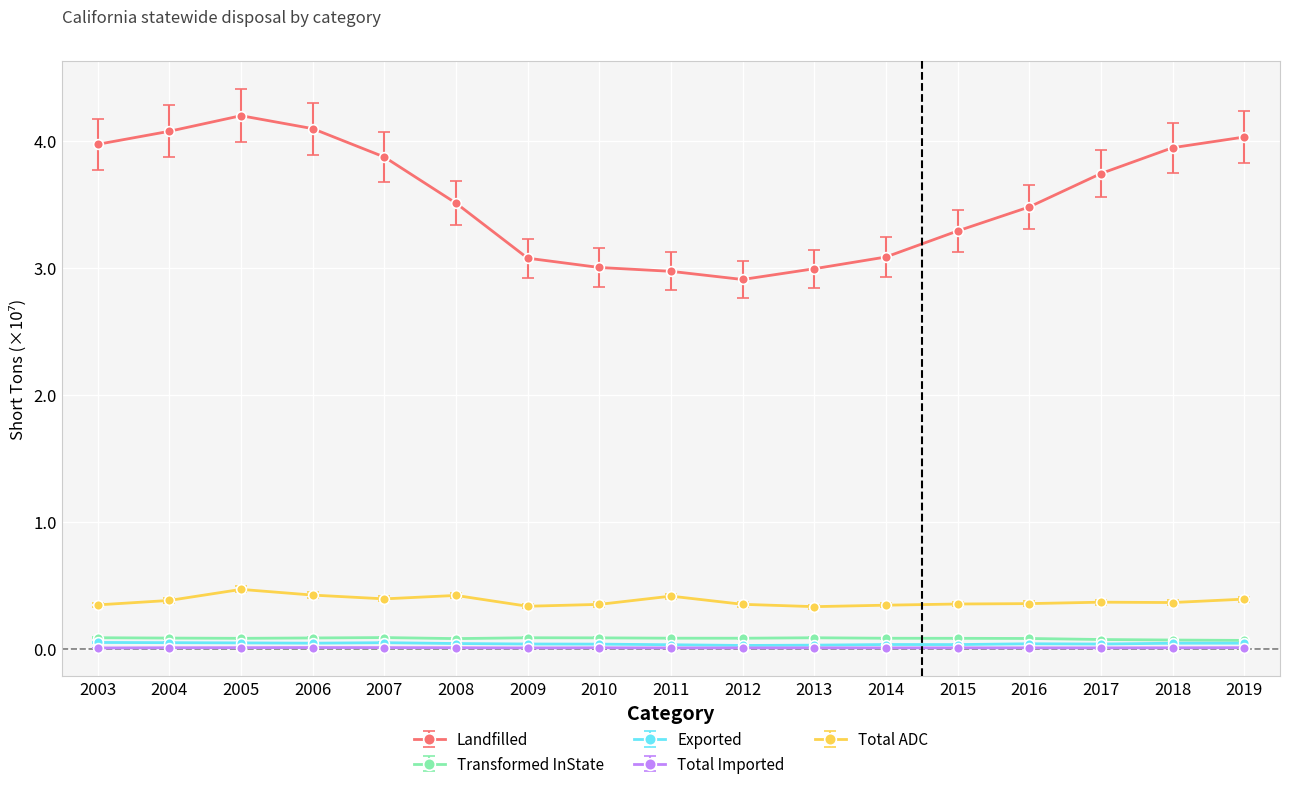

What is the value of the Transformed InState point at the 4th from the left?

0.1